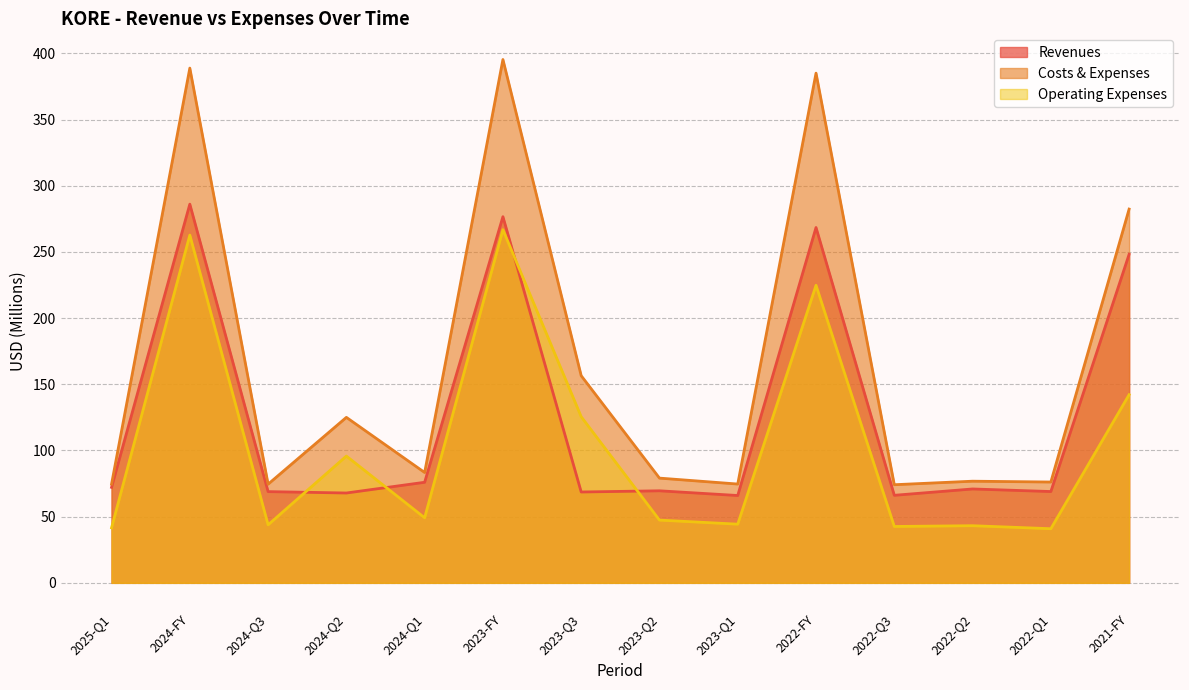

Does the chart have visible grid lines?

Yes